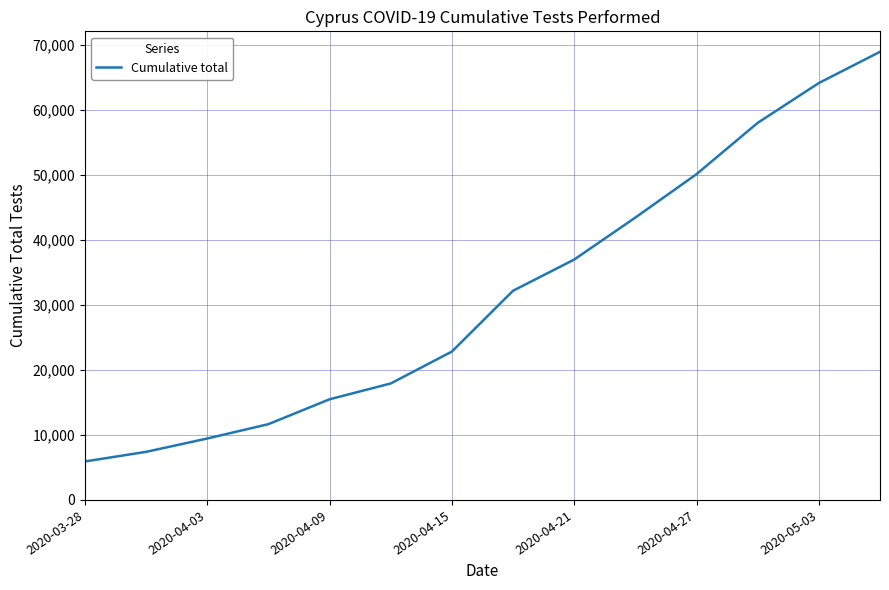

What is the greatest value displayed?

68928